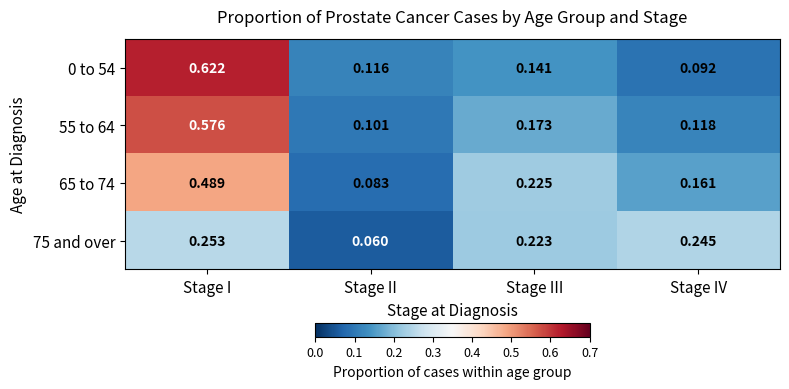

At which label is 75 and over closest to 0?

Stage II